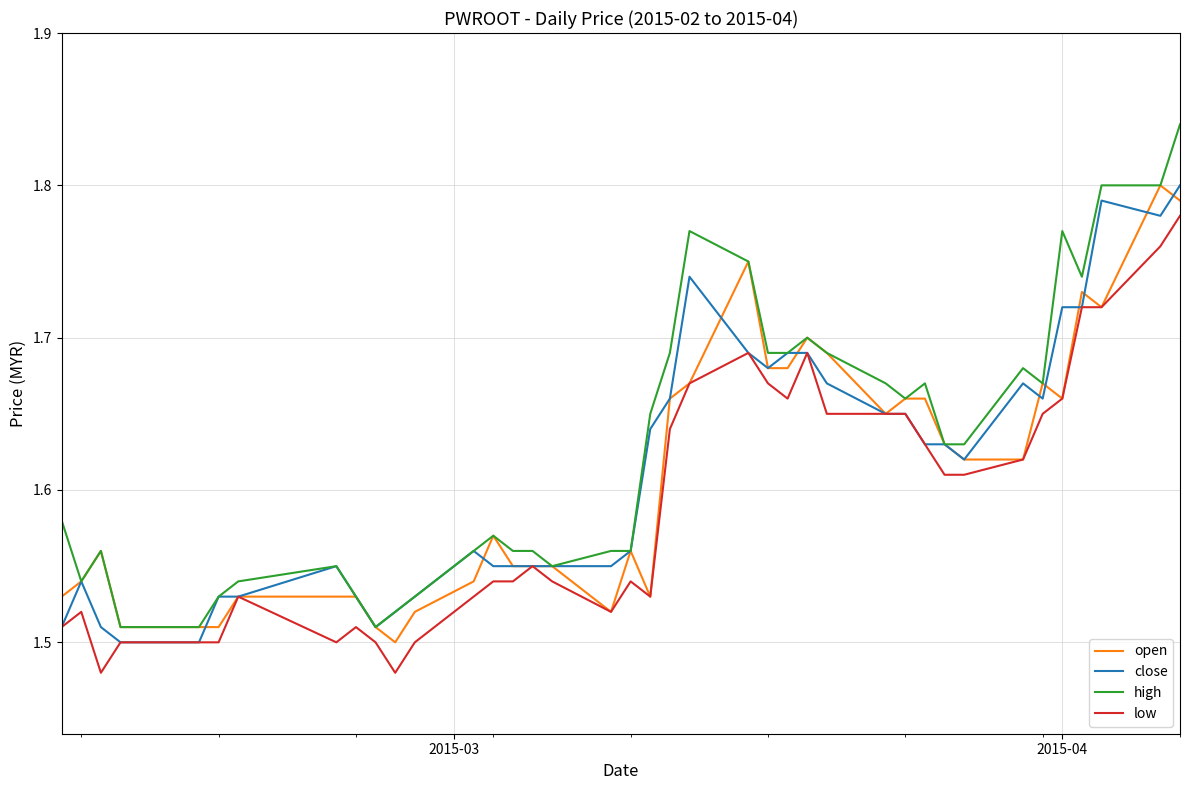

True or false: low and high intersect in this chart.

False